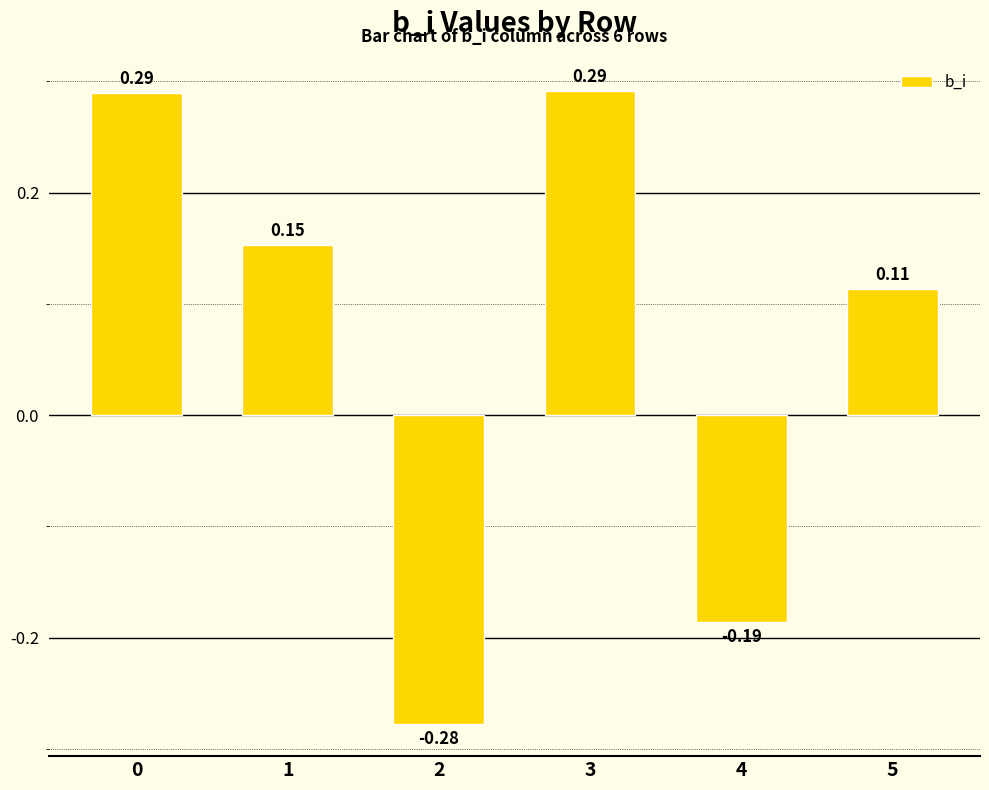

What is the difference between the maximum and second lowest values?

0.5